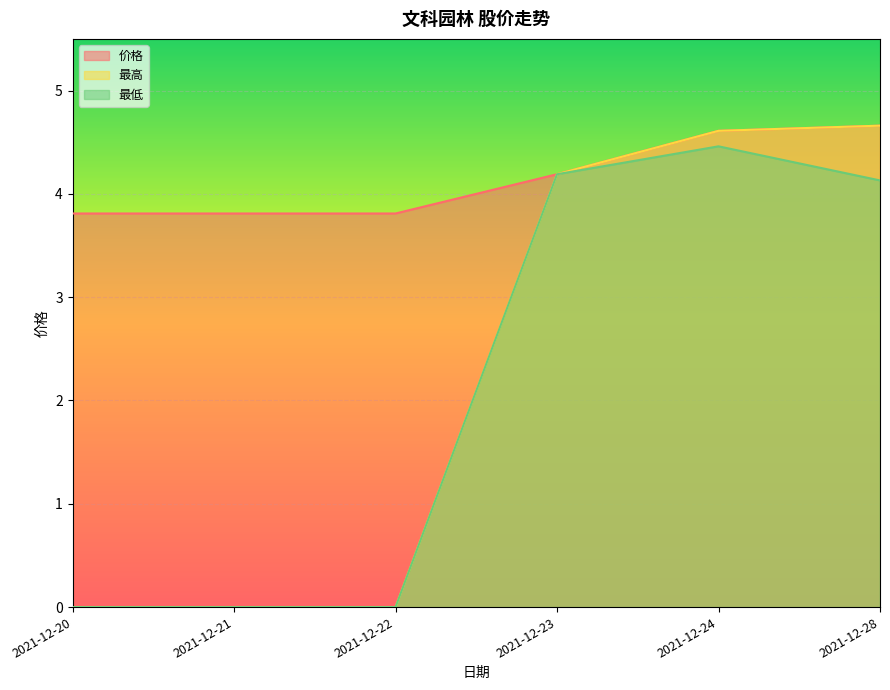

At how many categories does at least one series exceed 2?

6